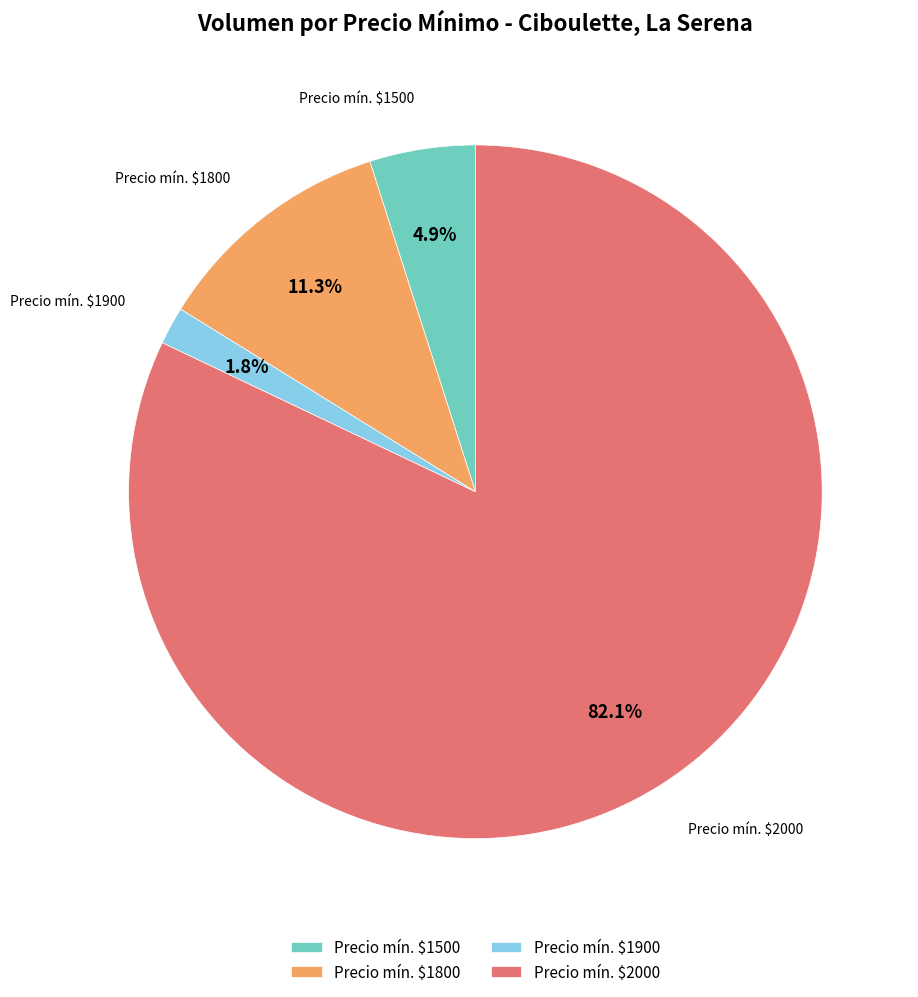

Is Precio mín. $2000 the majority of the pie?

Yes